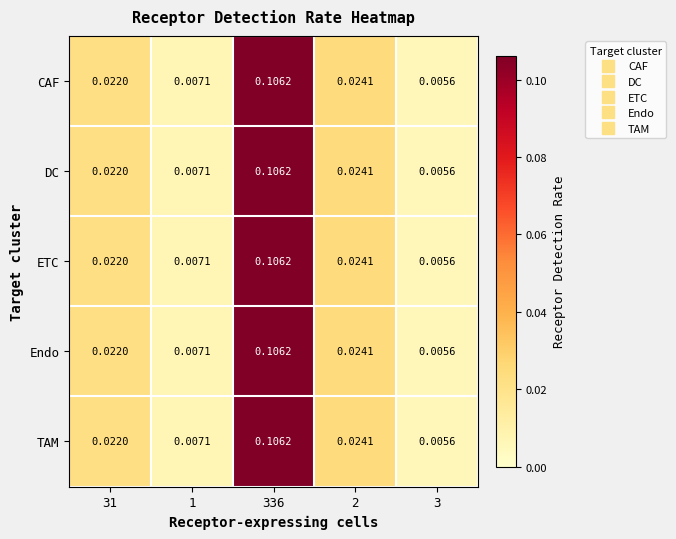

How many categories are shown in the chart?

5